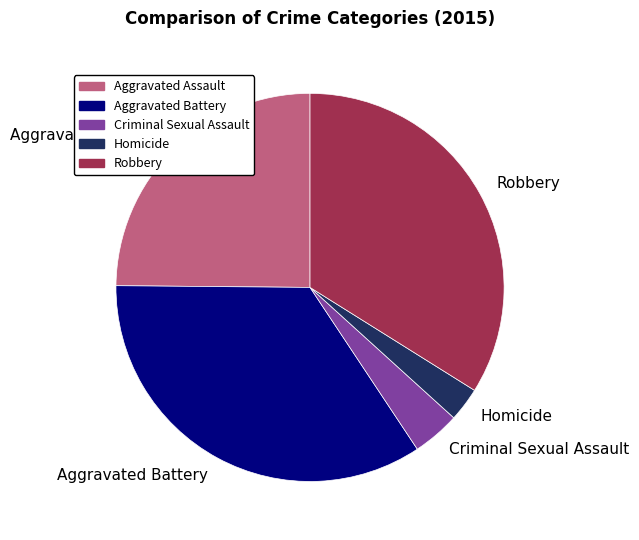

Which slice is the largest?

Aggravated Battery